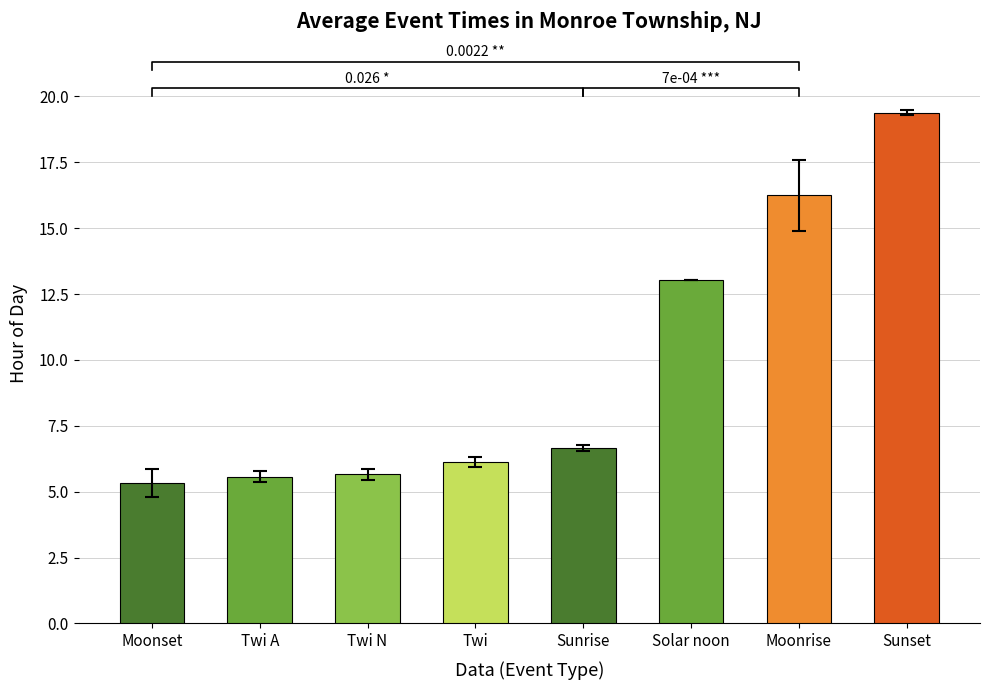

What position from the right is 8?

2